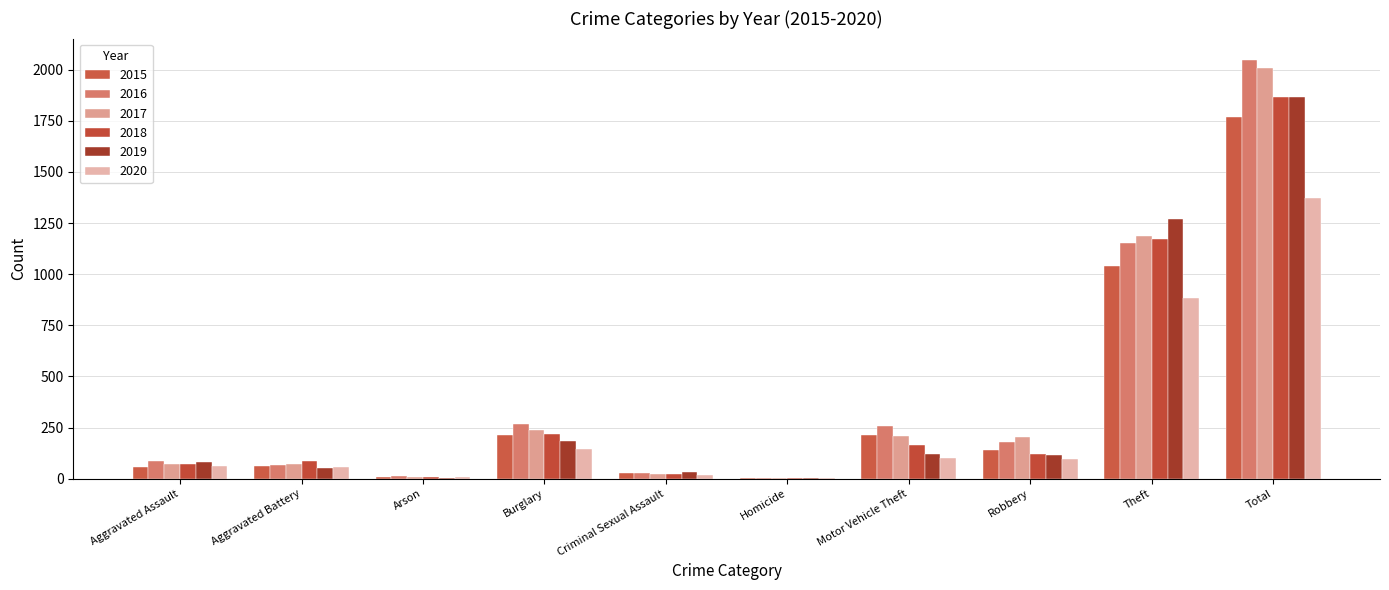

What is the difference between the maximum and minimum values in the 2020 series?

1368